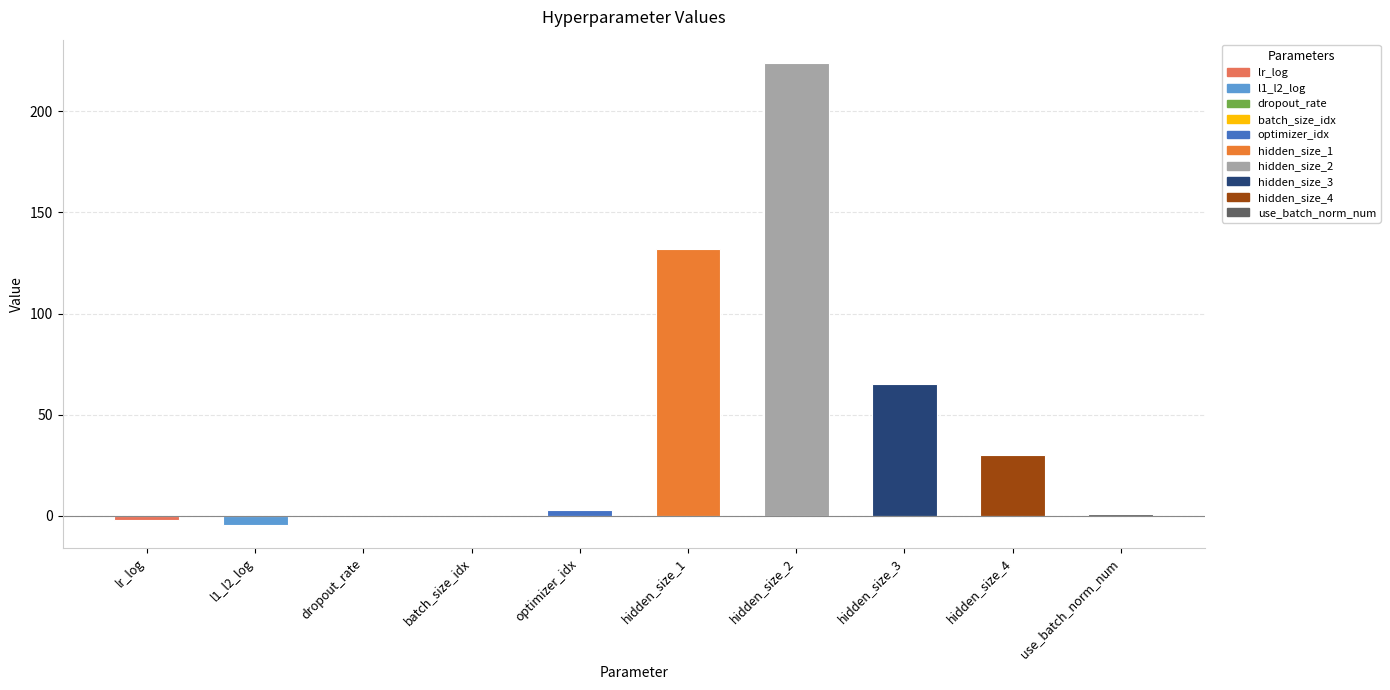

How many distinct data groups are displayed?

1